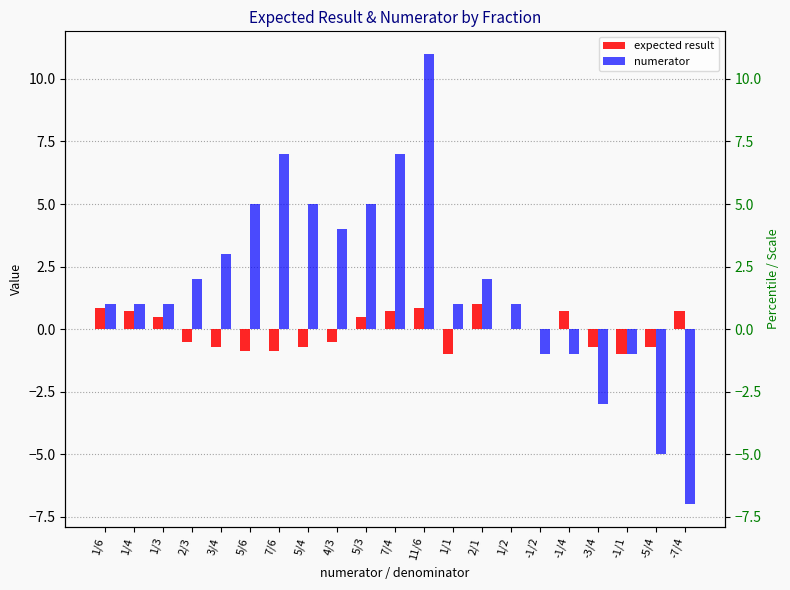

What is the value of the numerator bar at the 12th from the left?

11.0